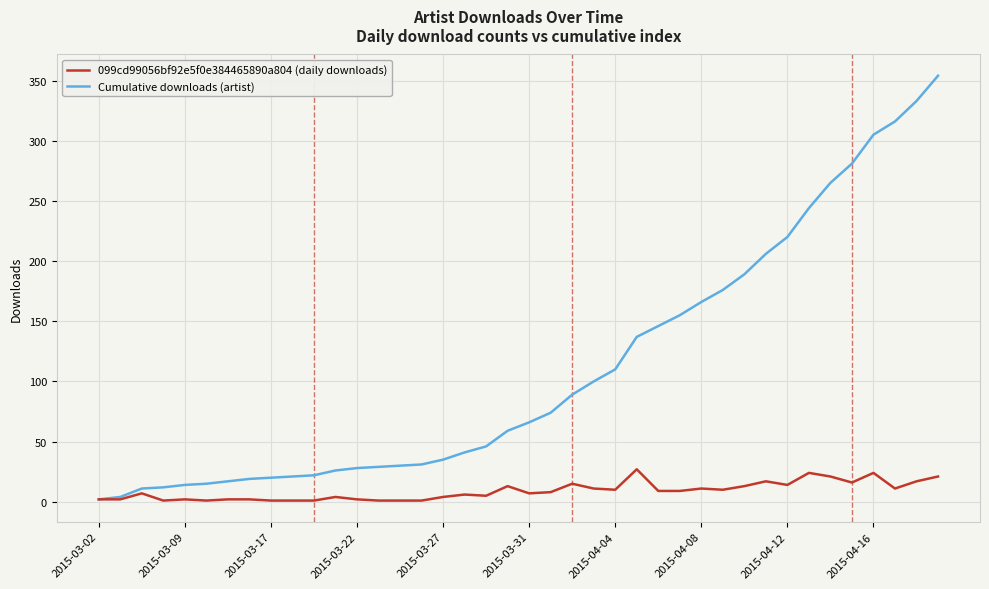

List the series in order of their overall mean, highest first.

Cumulative downloads (artist), 099cd99056bf92e5f0e384465890a804 (daily downloads)